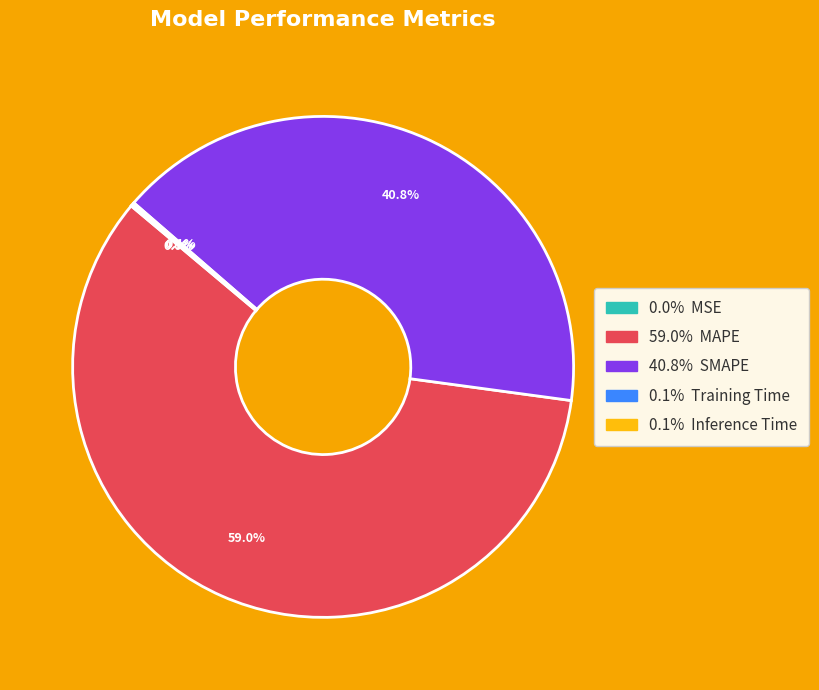

Is there a majority slice in this chart?

Yes